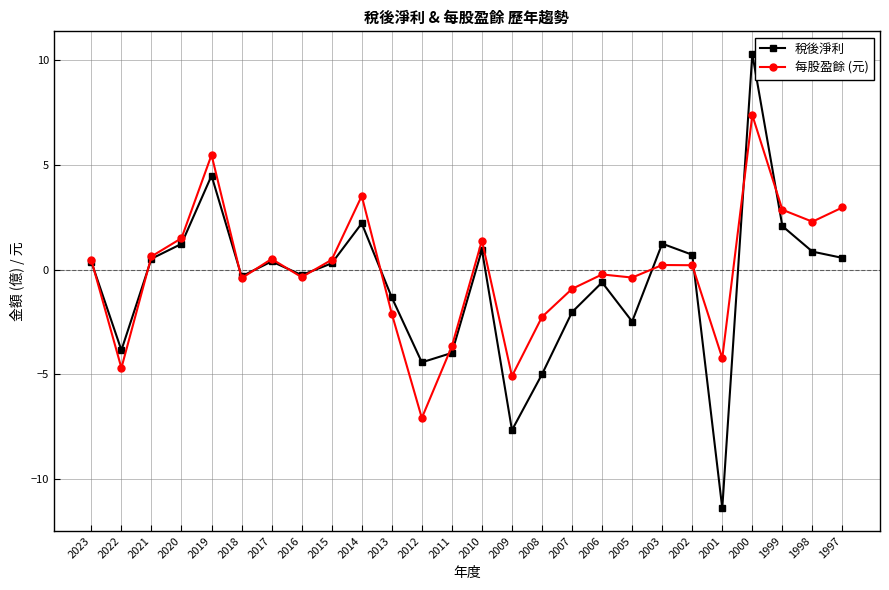

True or false: 稅後淨利 and 每股盈餘 (元) cross at least once.

True